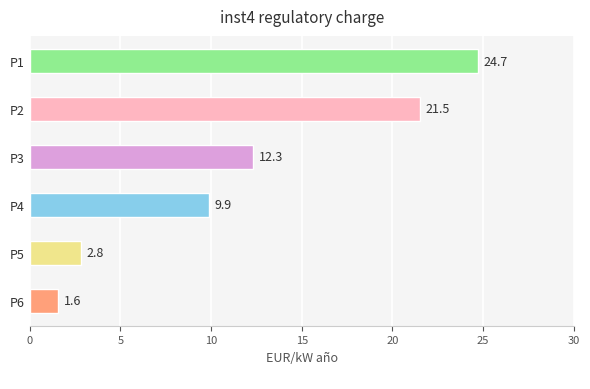

How many categories are shown in the chart?

6